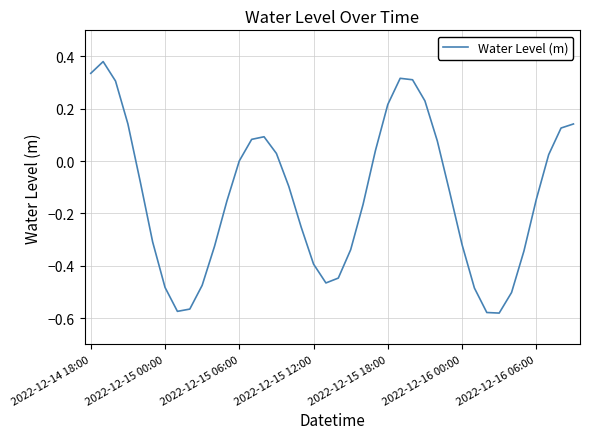

What is the difference between the maximum and minimum values?

1.0